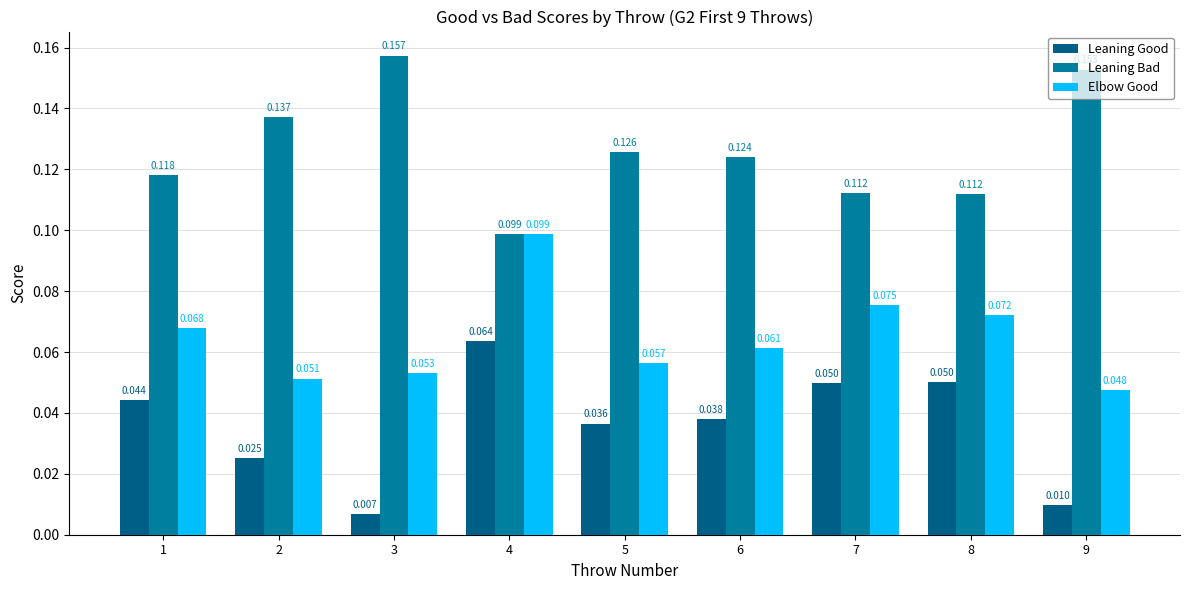

List the series in order of their overall mean, lowest first.

Leaning Good, Elbow Good, Leaning Bad